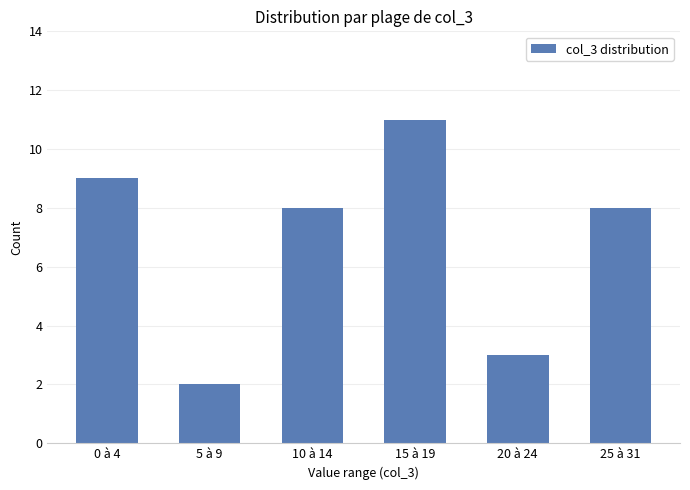

What is the value of the 6th bar from the left?

8